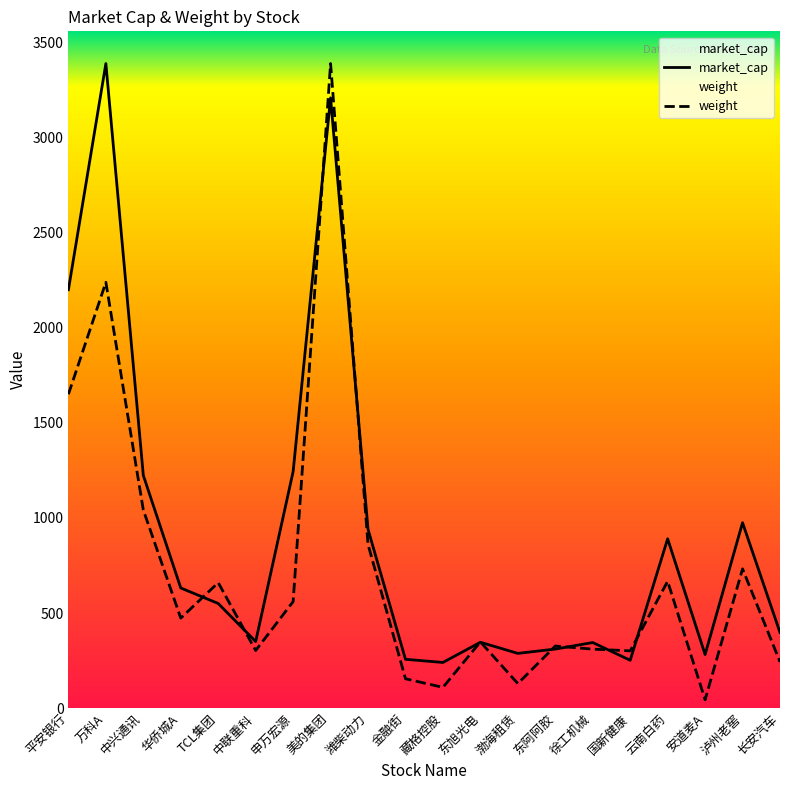

Is this an area chart (filled region under the line)?

No